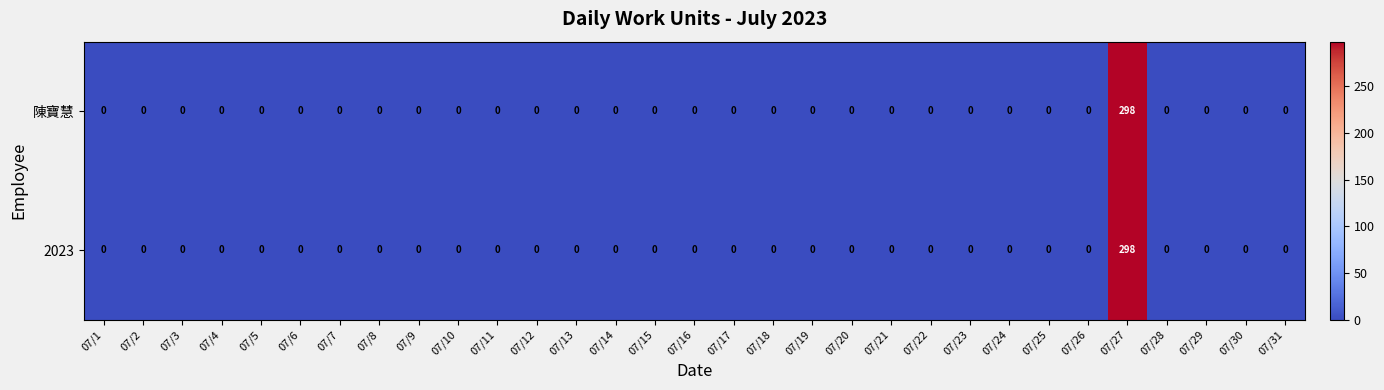

Is it true that 陳寶慧 equals 0 at 07/3?

True